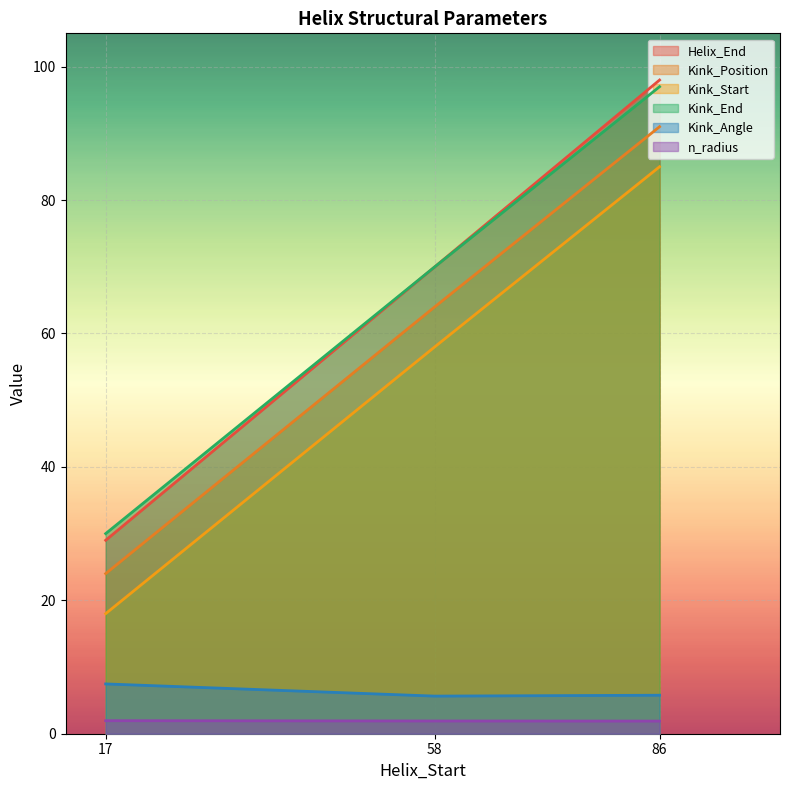

What is the minimum value shown in the chart?

1.9